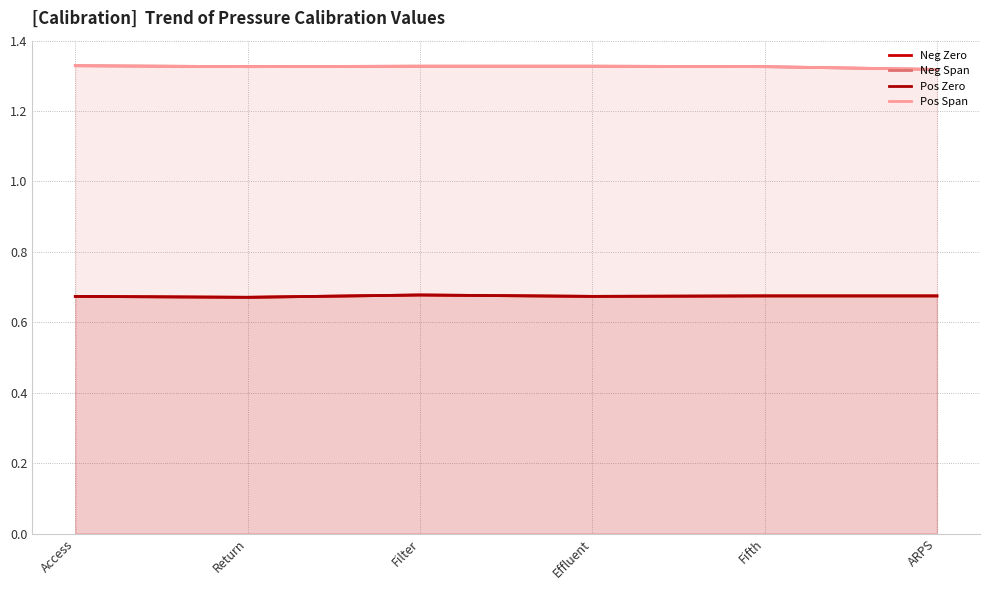

Count the number of categories in the chart.

6